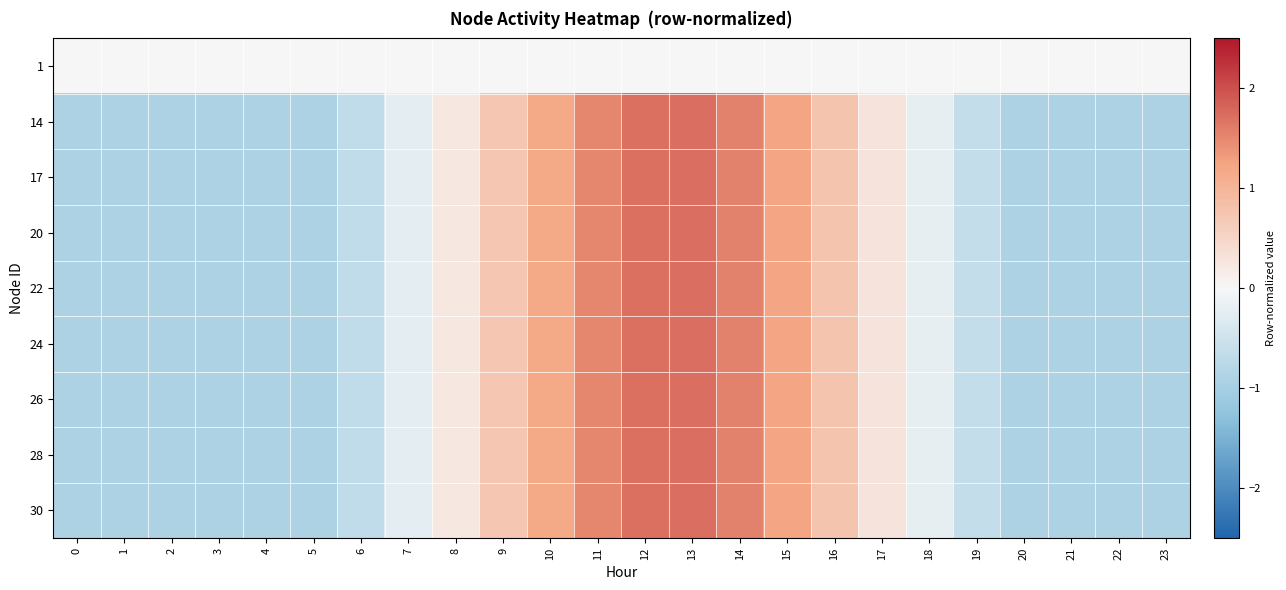

Reading left to right, transcribe all the data shown in this chart.

1: 0=0.0	1=0.0	2=0.0	3=0.0	4=0.0	5=0.0	6=0.0	7=0.0	8=0.0	9=0.0	10=0.0	11=0.0	12=0.0	13=0.0	14=0.0	15=0.0	16=0.0	17=0.0	18=0.0	19=0.0	20=0.0	21=0.0	22=0.0	23=0.0
14: 0=-0.9	1=-0.9	2=-0.9	3=-0.9	4=-0.9	5=-0.9	6=-0.7	7=-0.3	8=0.2	9=0.7	10=1.2	11=1.5	12=1.7	13=1.7	14=1.5	15=1.2	16=0.8	17=0.3	18=-0.2	19=-0.6	20=-0.9	21=-0.9	22=-0.9	23=-0.9
17: 0=-0.9	1=-0.9	2=-0.9	3=-0.9	4=-0.9	5=-0.9	6=-0.7	7=-0.3	8=0.2	9=0.7	10=1.2	11=1.5	12=1.7	13=1.7	14=1.5	15=1.2	16=0.8	17=0.3	18=-0.2	19=-0.6	20=-0.9	21=-0.9	22=-0.9	23=-0.9
20: 0=-0.9	1=-0.9	2=-0.9	3=-0.9	4=-0.9	5=-0.9	6=-0.7	7=-0.3	8=0.2	9=0.7	10=1.2	11=1.5	12=1.7	13=1.7	14=1.5	15=1.2	16=0.8	17=0.3	18=-0.2	19=-0.6	20=-0.9	21=-0.9	22=-0.9	23=-0.9
22: 0=-0.9	1=-0.9	2=-0.9	3=-0.9	4=-0.9	5=-0.9	6=-0.7	7=-0.3	8=0.2	9=0.7	10=1.2	11=1.5	12=1.7	13=1.7	14=1.5	15=1.2	16=0.8	17=0.3	18=-0.2	19=-0.6	20=-0.9	21=-0.9	22=-0.9	23=-0.9
24: 0=-0.9	1=-0.9	2=-0.9	3=-0.9	4=-0.9	5=-0.9	6=-0.7	7=-0.3	8=0.2	9=0.7	10=1.2	11=1.5	12=1.7	13=1.7	14=1.5	15=1.2	16=0.8	17=0.3	18=-0.2	19=-0.6	20=-0.9	21=-0.9	22=-0.9	23=-0.9
26: 0=-0.9	1=-0.9	2=-0.9	3=-0.9	4=-0.9	5=-0.9	6=-0.7	7=-0.3	8=0.2	9=0.7	10=1.2	11=1.5	12=1.7	13=1.7	14=1.5	15=1.2	16=0.8	17=0.3	18=-0.2	19=-0.6	20=-0.9	21=-0.9	22=-0.9	23=-0.9
28: 0=-0.9	1=-0.9	2=-0.9	3=-0.9	4=-0.9	5=-0.9	6=-0.7	7=-0.3	8=0.2	9=0.7	10=1.2	11=1.5	12=1.7	13=1.7	14=1.5	15=1.2	16=0.8	17=0.3	18=-0.2	19=-0.6	20=-0.9	21=-0.9	22=-0.9	23=-0.9
30: 0=-0.9	1=-0.9	2=-0.9	3=-0.9	4=-0.9	5=-0.9	6=-0.7	7=-0.3	8=0.2	9=0.7	10=1.2	11=1.5	12=1.7	13=1.7	14=1.5	15=1.2	16=0.8	17=0.3	18=-0.2	19=-0.6	20=-0.9	21=-0.9	22=-0.9	23=-0.9